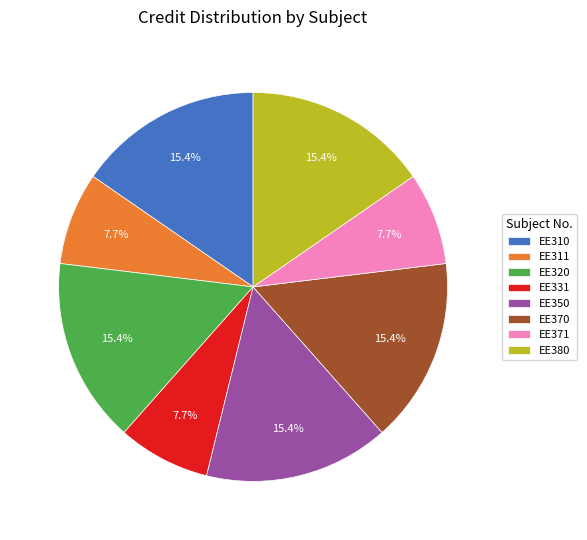

Is the sum of EE310 and EE320 greater than half?

No